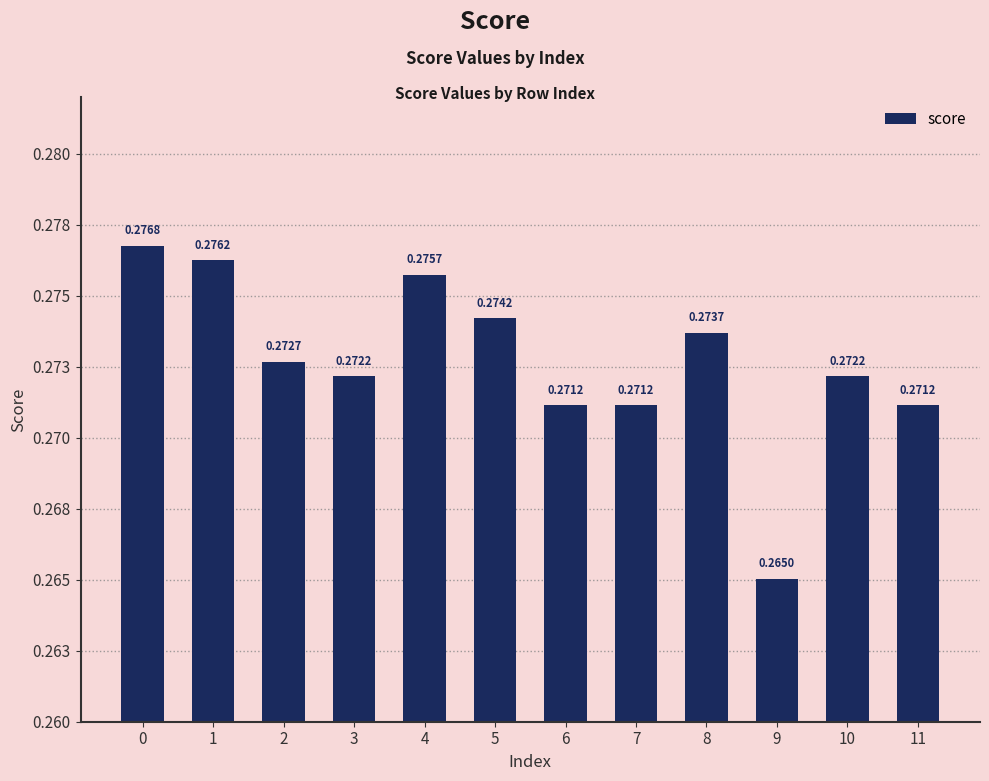

Are the bars grouped side by side (vs. stacked)?

No